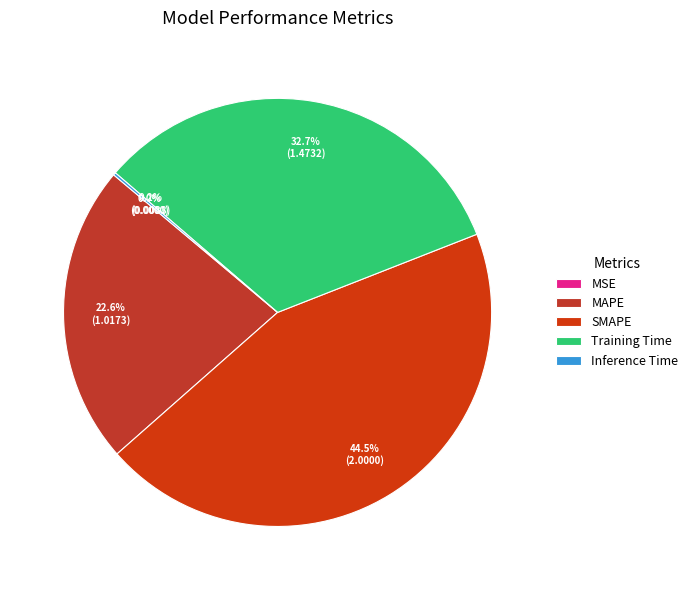

Count the number of slices in the pie.

5